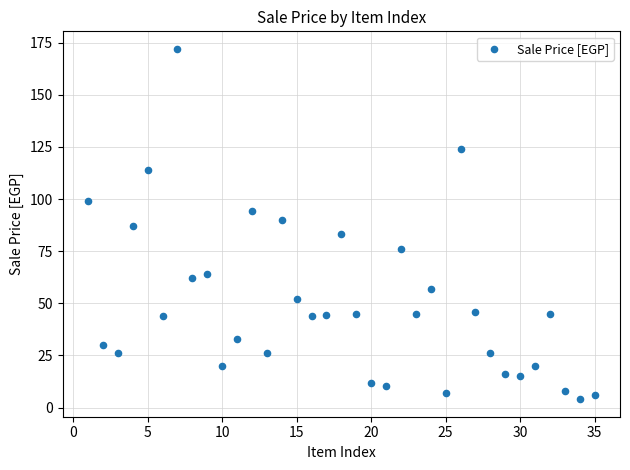

What is the range of Y values (max minus min)?

168.0